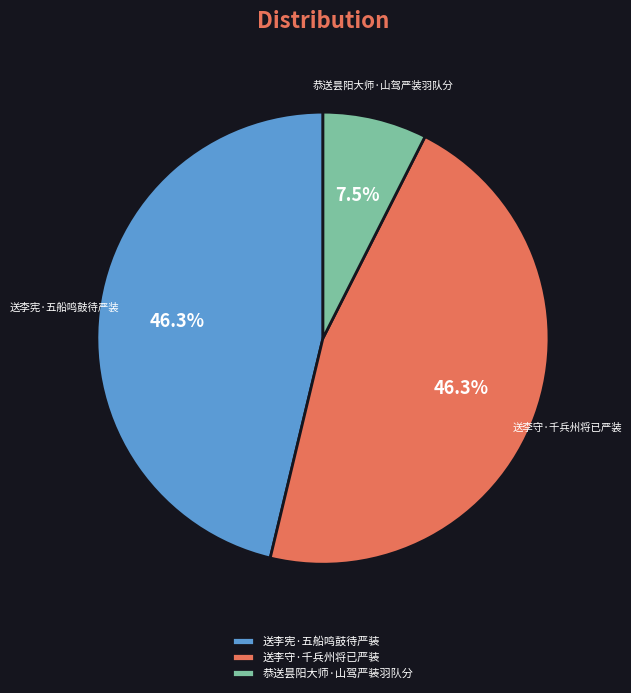

How many slices are in this pie chart?

3